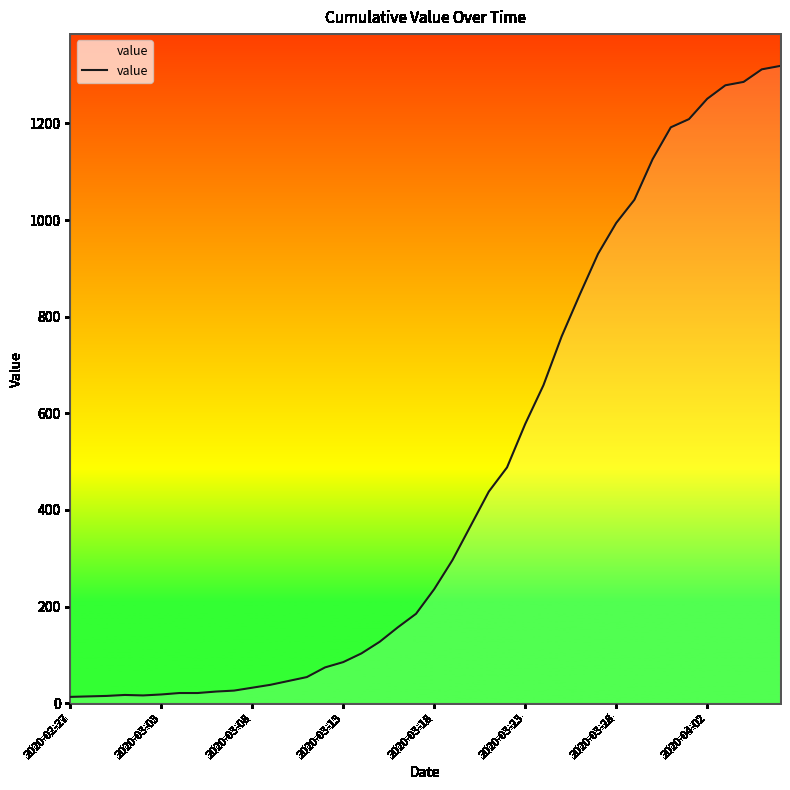

What is the maximum value shown in the chart?

1319